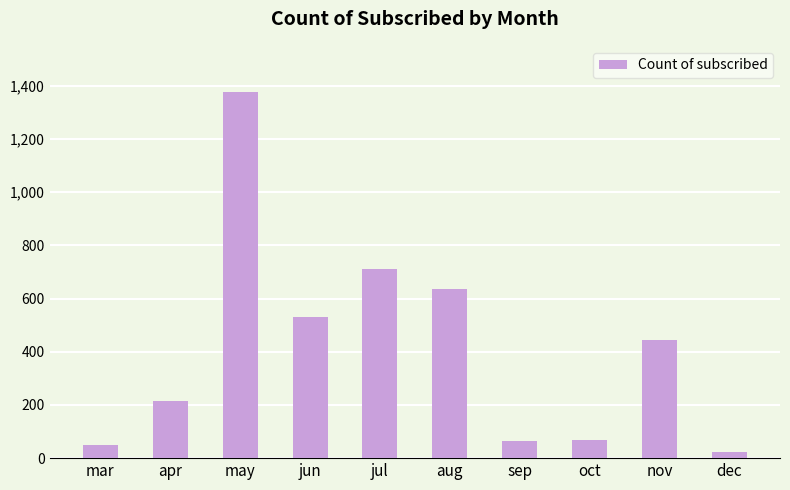

What is the difference between the maximum and second lowest values?

1330